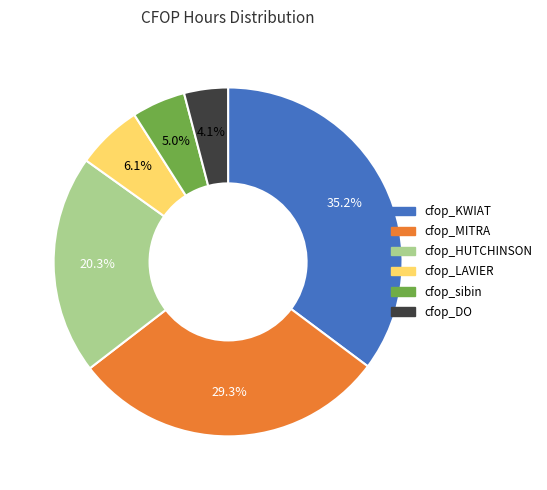

How much of the chart is everything except cfop_HUTCHINSON?

79.7%